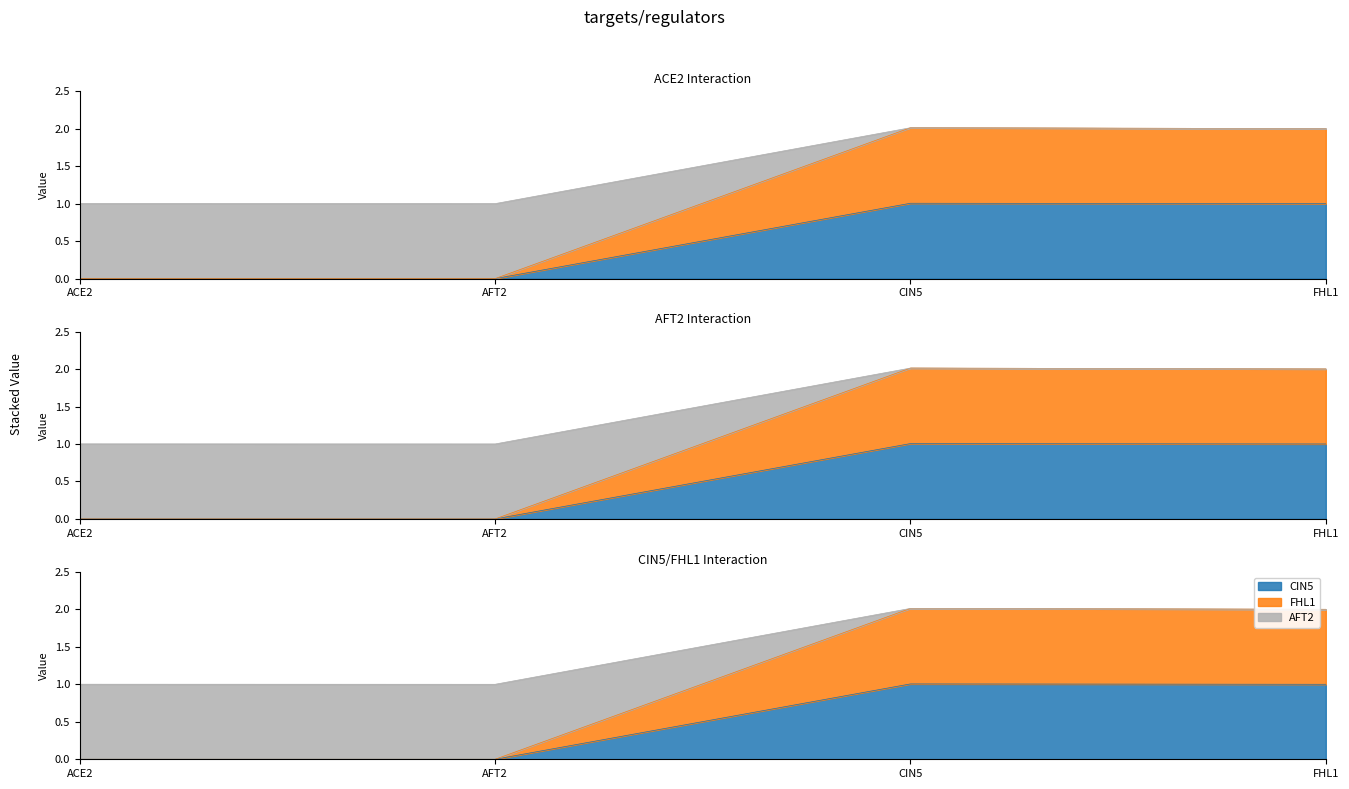

True or false: CIN5 and AFT2 cross at least once.

False